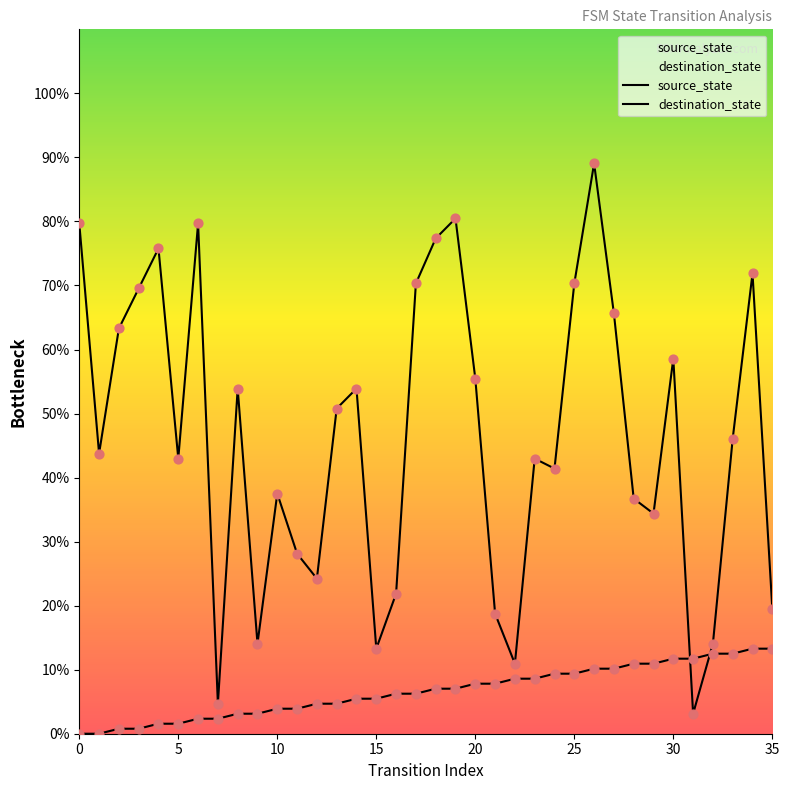

What are all the series names shown in the legend?

source_state, destination_state